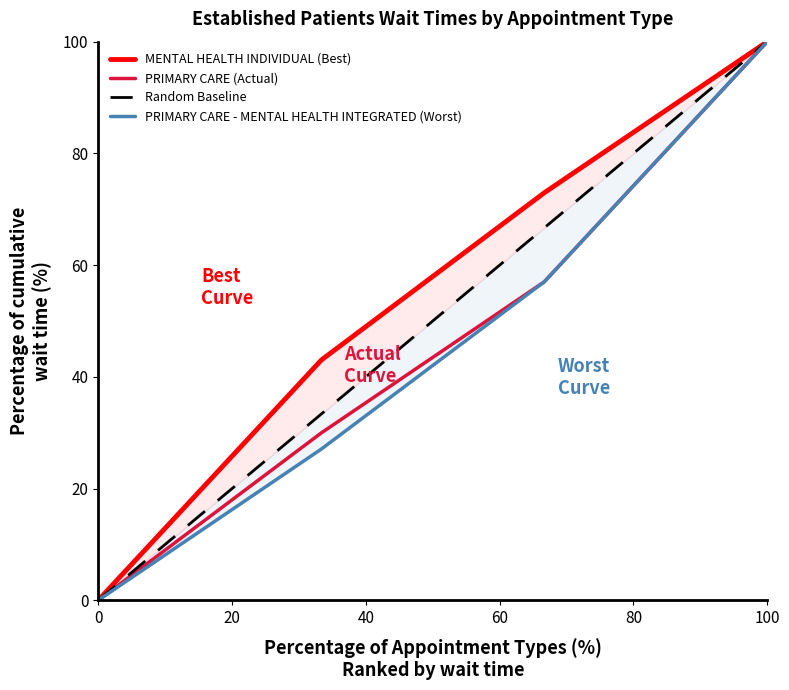

Is it true that PRIMARY CARE (Actual) equals 142.2 at 100?

False